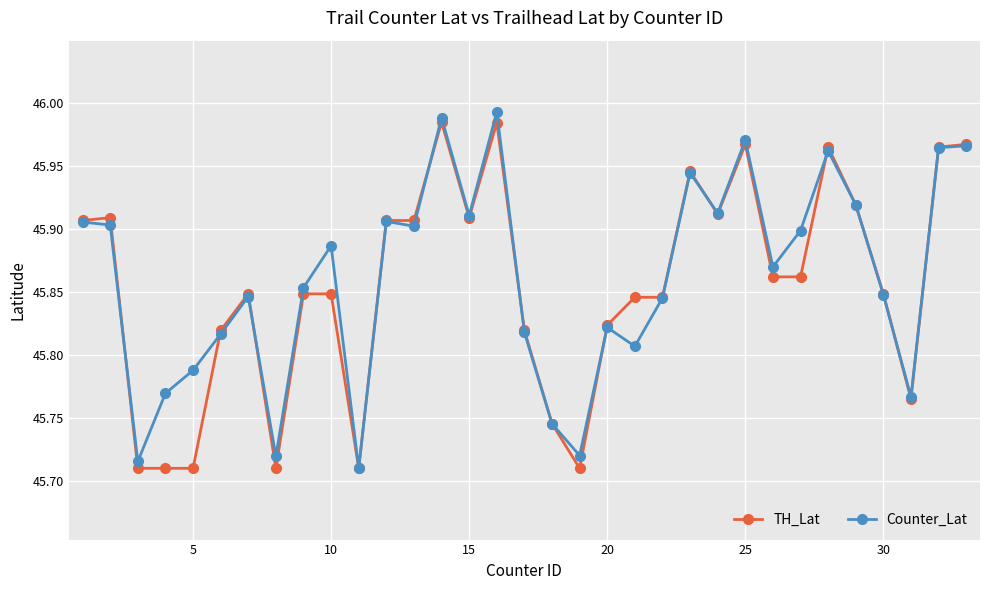

Does the chart have visible grid lines?

Yes